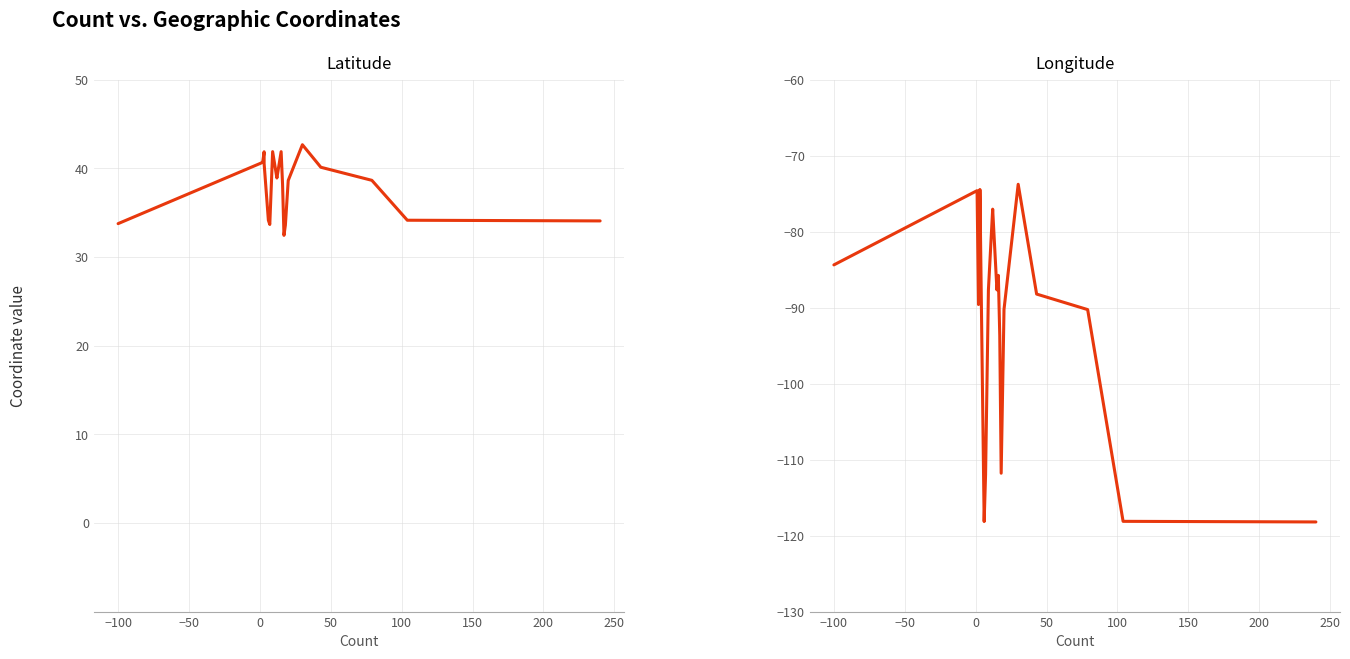

How many values in the Longitude series exceed -87?

7